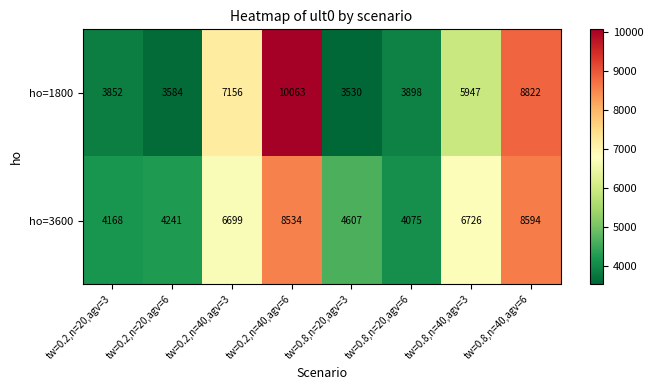

Is the value of ho=3600 at tw=0.2,n=40,agv=6 greater than the value of ho=1800 at tw=0.2,n=40,agv=6?

No